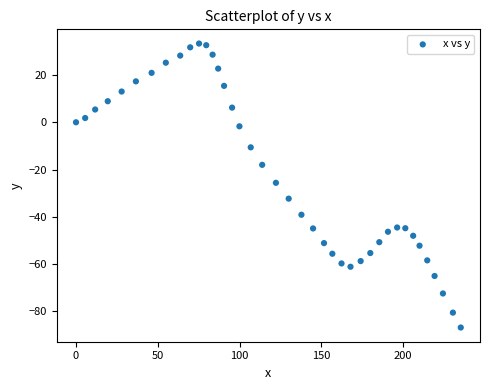

What is the range of Y values (max minus min)?

120.1